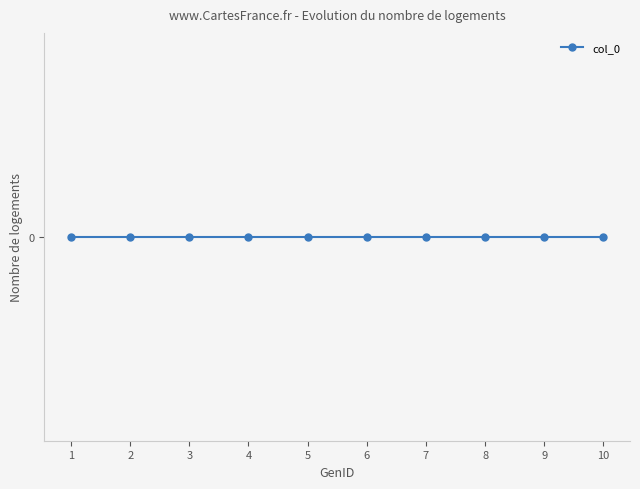

Does the chart have visible grid lines?

No